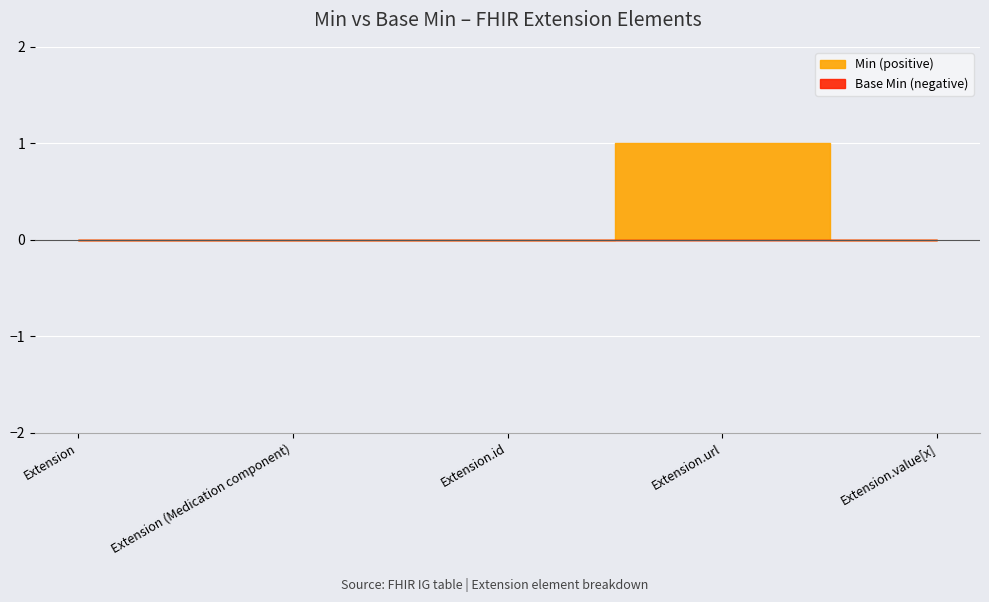

At which category does the data reach its first local peak?

Extension.url